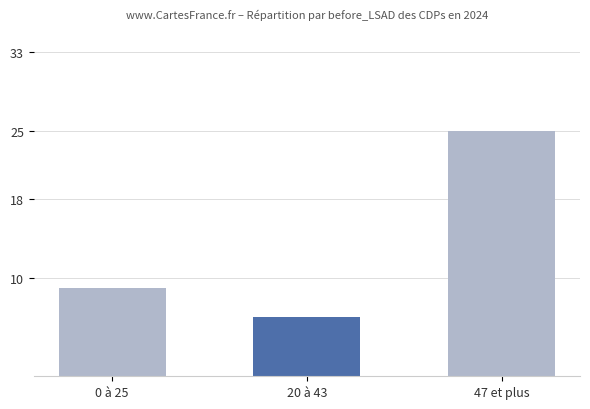

At 0 à 25, list the series in order from smallest to largest.

before_LSAD group, before_LSAD count